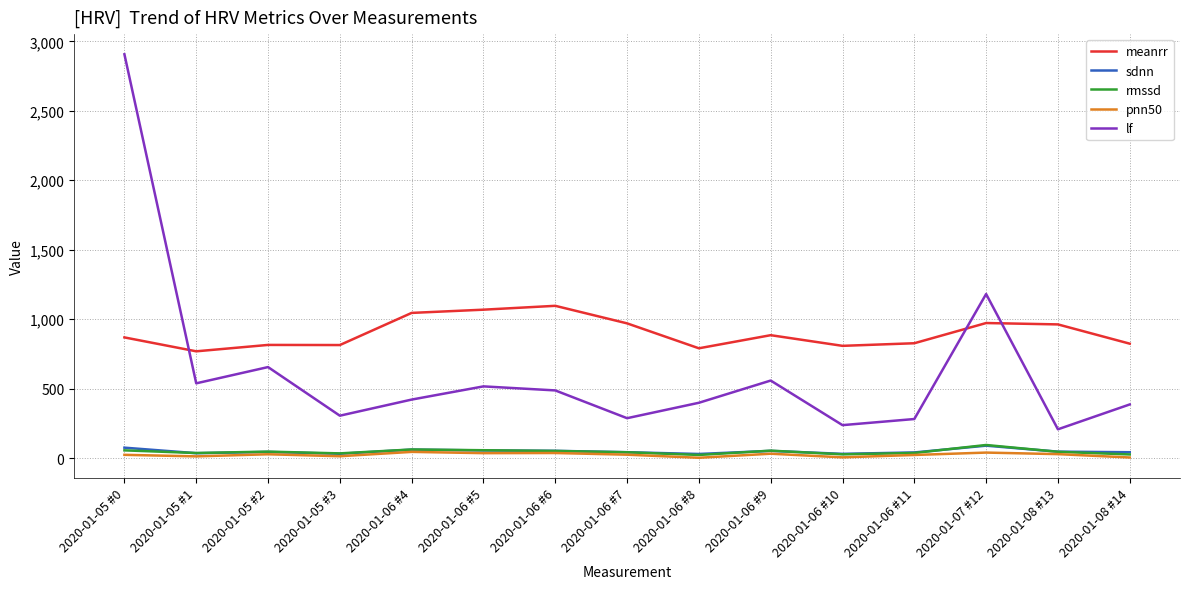

Between 2020-01-05 #2 and 2020-01-06 #8, which series saw the biggest shift?

lf